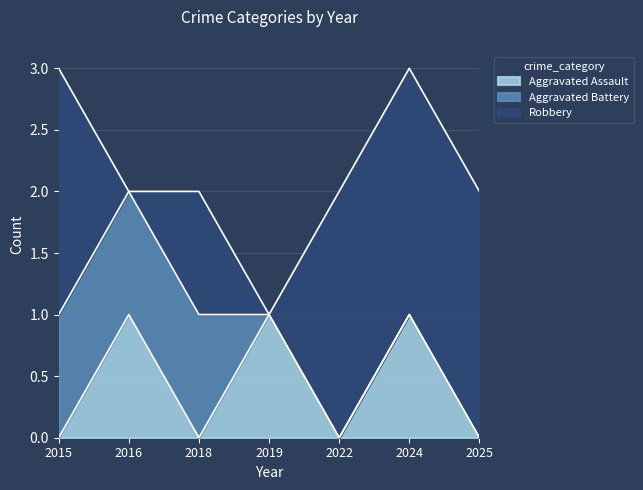

Is it true that Robbery equals 0 at 2019?

True